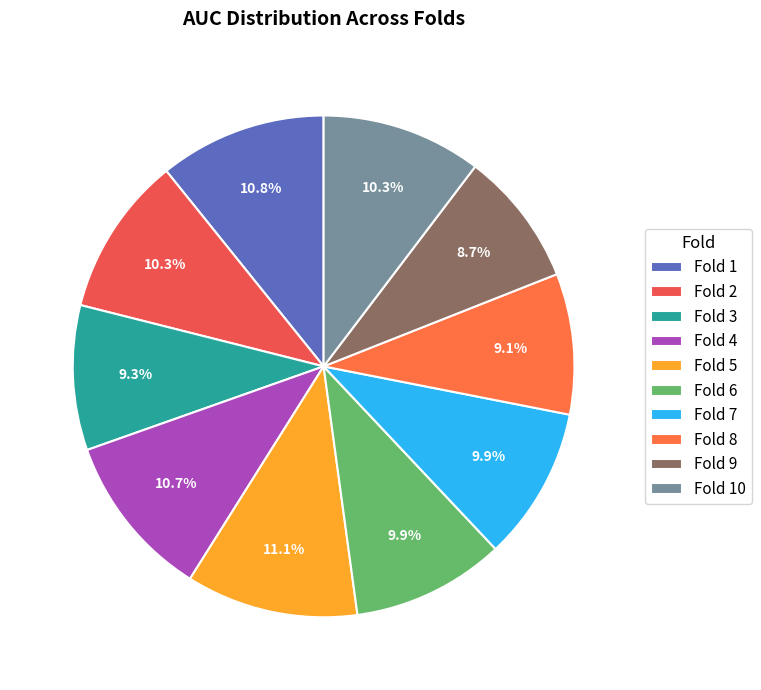

What is the smallest slice in the pie chart?

Fold 9